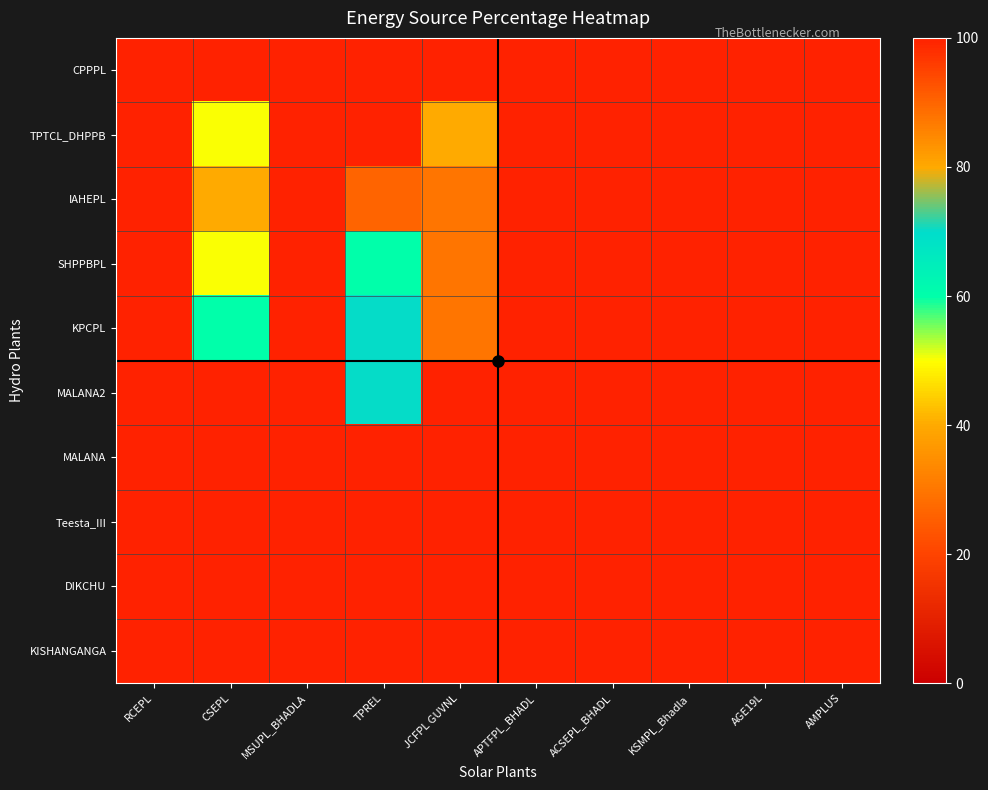

At how many categories does at least one series exceed 75?

10